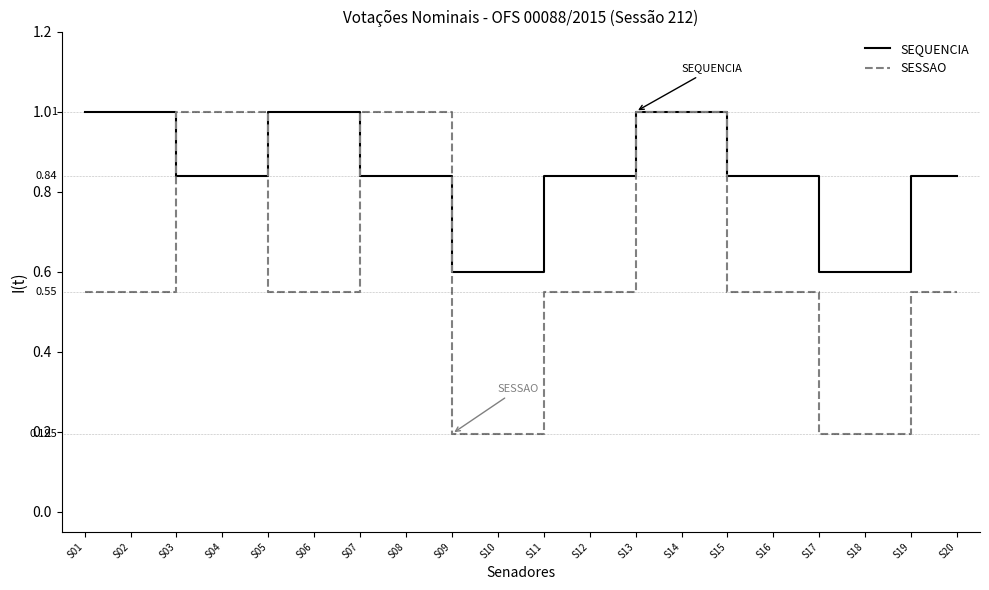

Where do SESSAO and SEQUENCIA first cross each other?

S02 and S03